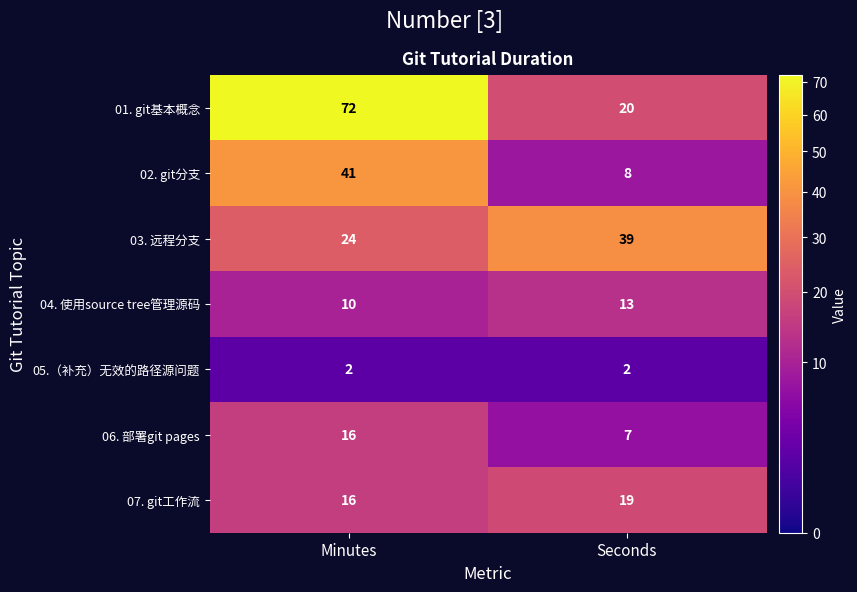

Reading right to left, what are all the values shown in this chart?

01. git基本概念: 20	72
02. git分支: 8	41
03. 远程分支: 39	24
04. 使用source tree管理源码: 13	10
05.（补充）无效的路径源问题: 2	2
06. 部署git pages: 7	16
07. git工作流: 19	16